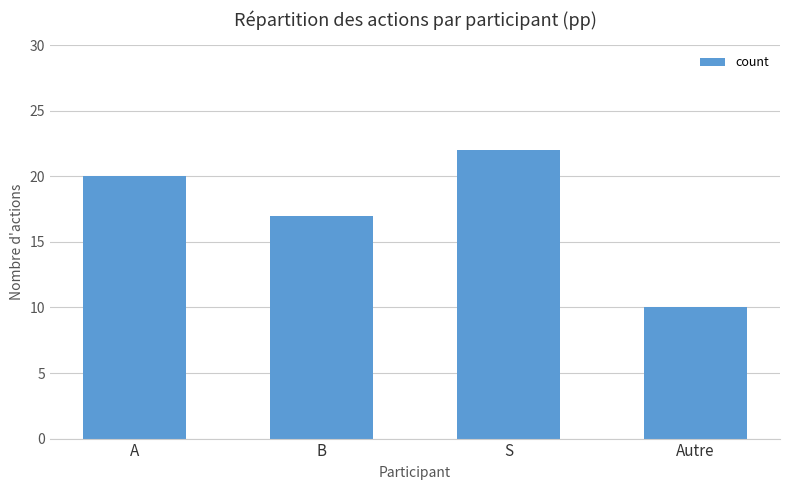

What is the maximum value shown in the chart?

22